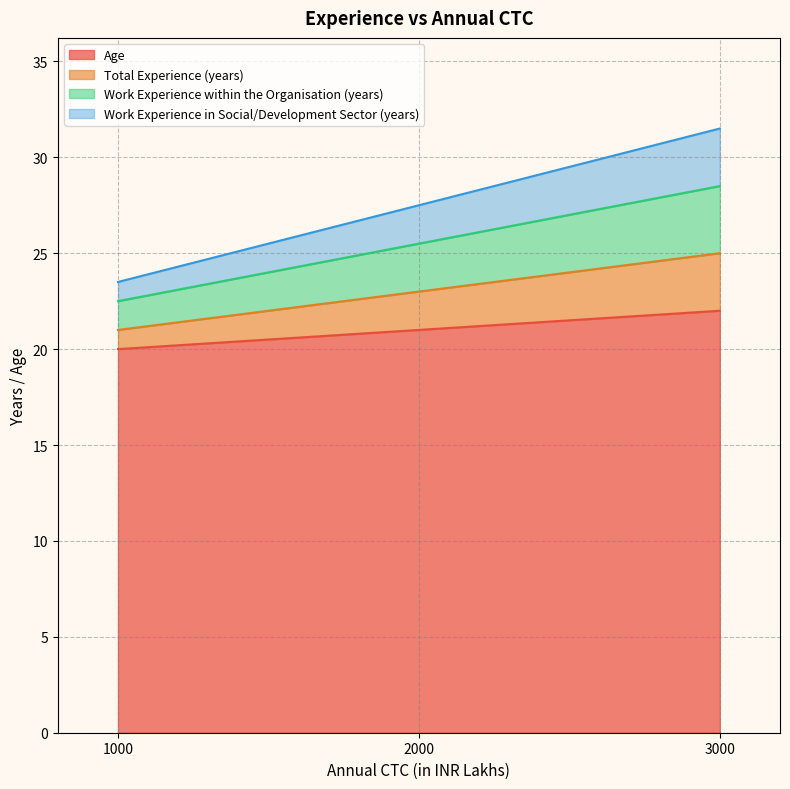

At 1000, list the series in order from largest to smallest.

Work Experience in Social/Development Sector (years), Work Experience within the Organisation (years), Total Experience (years), Age